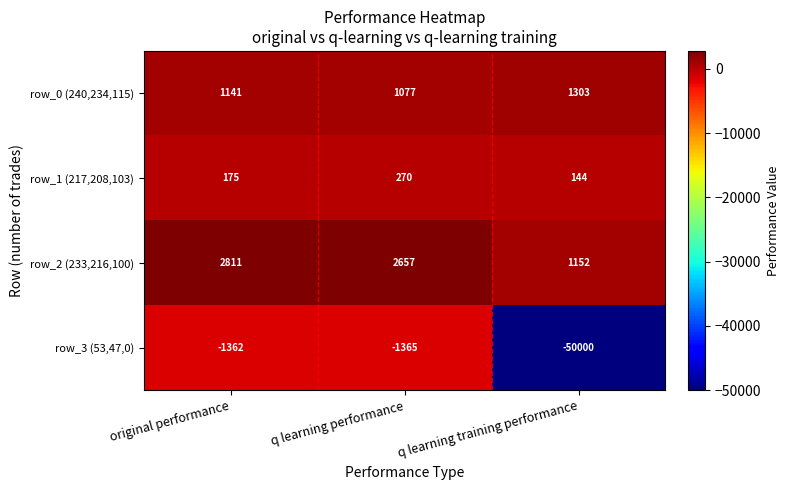

What is the total value across all series at q learning training performance?

-47401